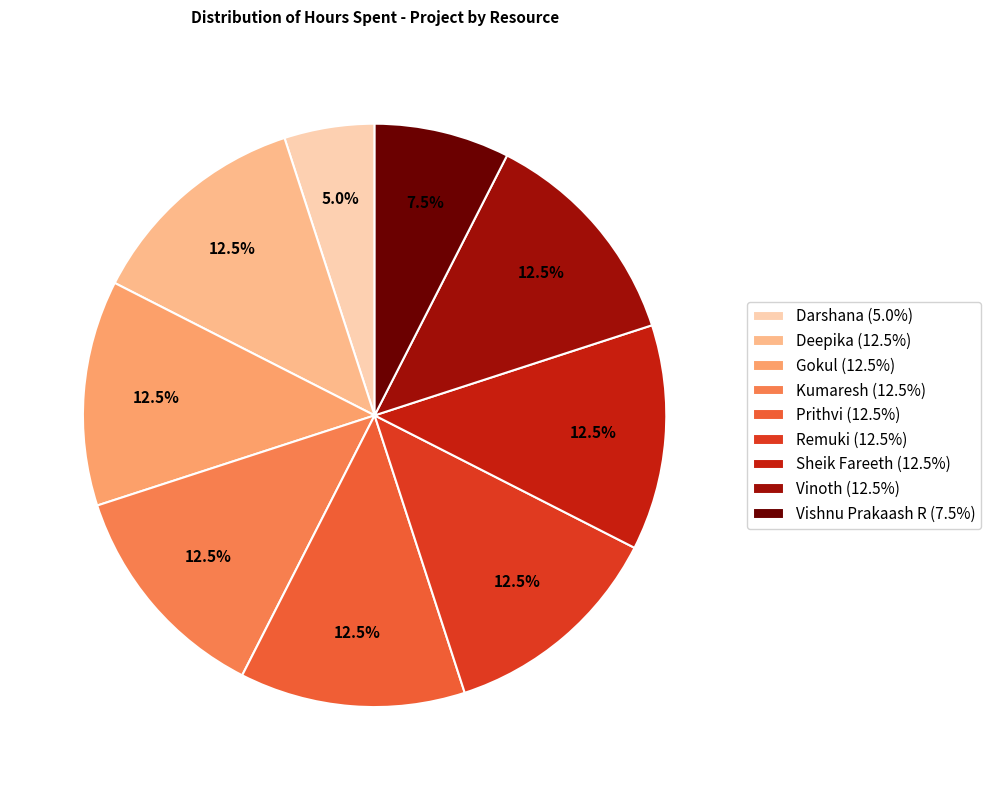

Which has a higher value, Gokul (12.5%) or Vishnu Prakaash R (7.5%)?

Gokul (12.5%)